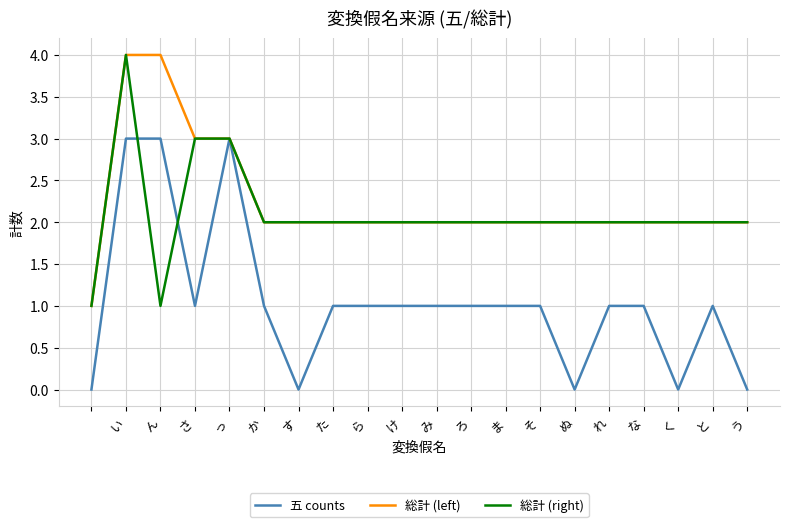

What is the maximum value shown in the chart?

4